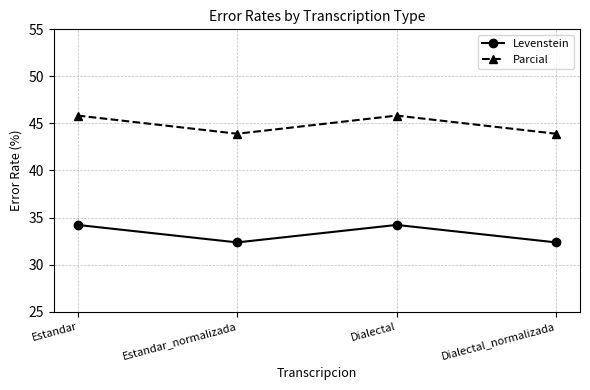

True or false: Levenstein and Parcial cross at least once.

False